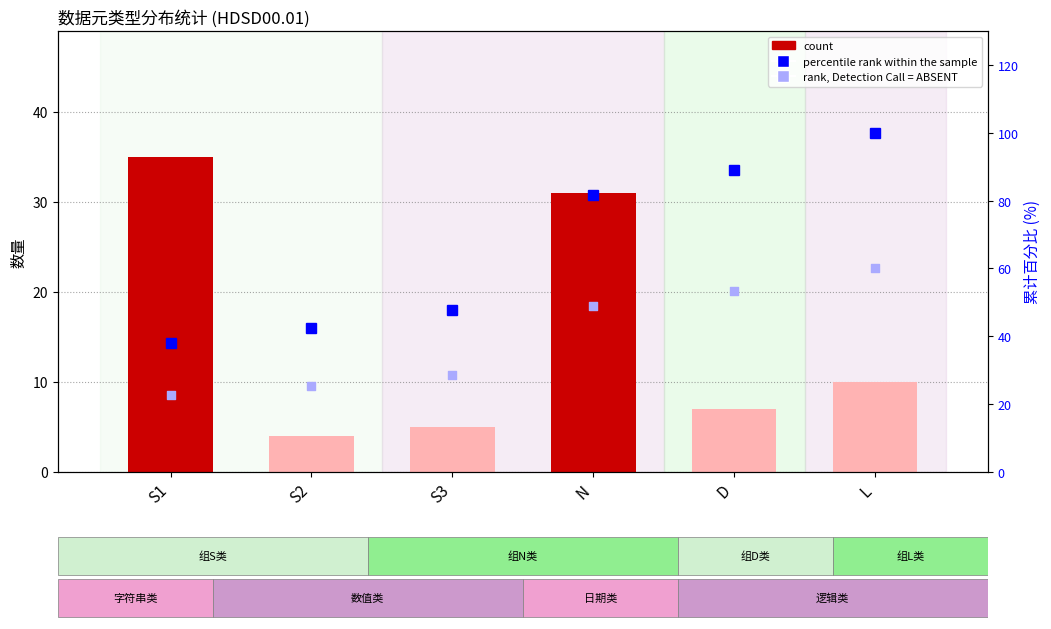

What is the total value across all series at D?

149.6